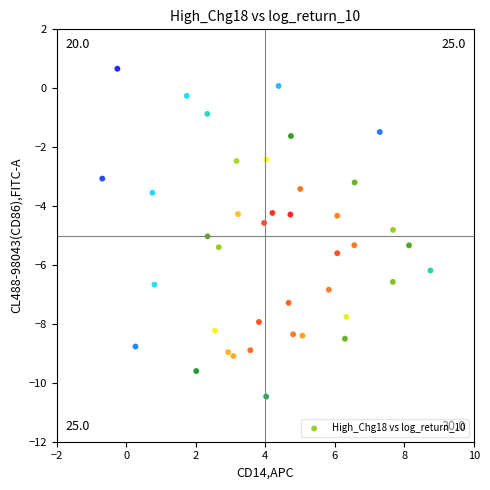

What is the range of Y values (max minus min)?

11.1